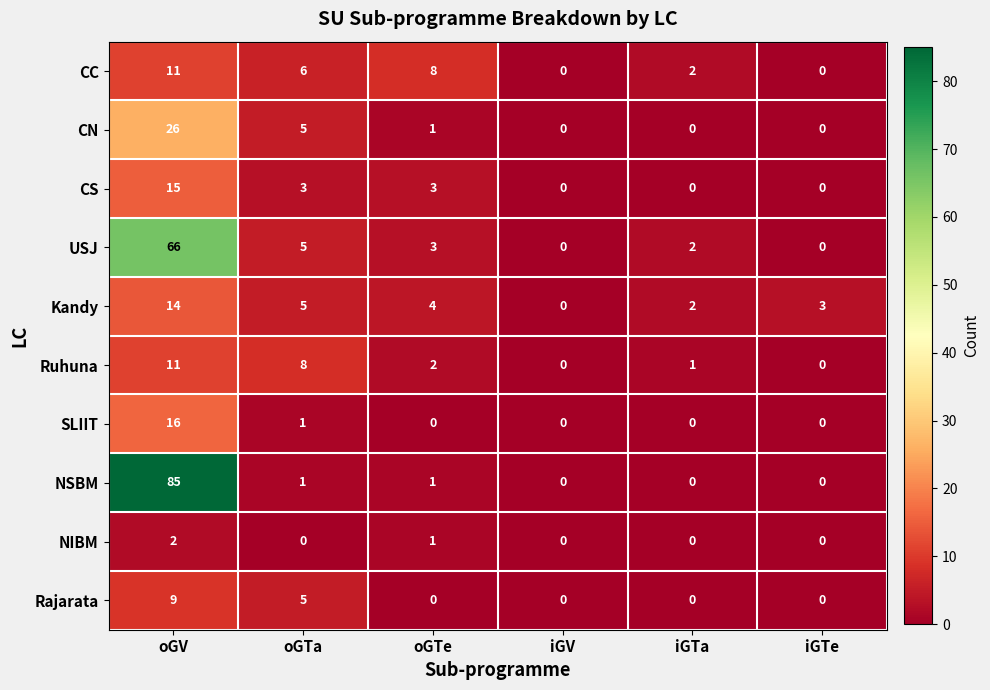

Count the number of data series in this chart.

10